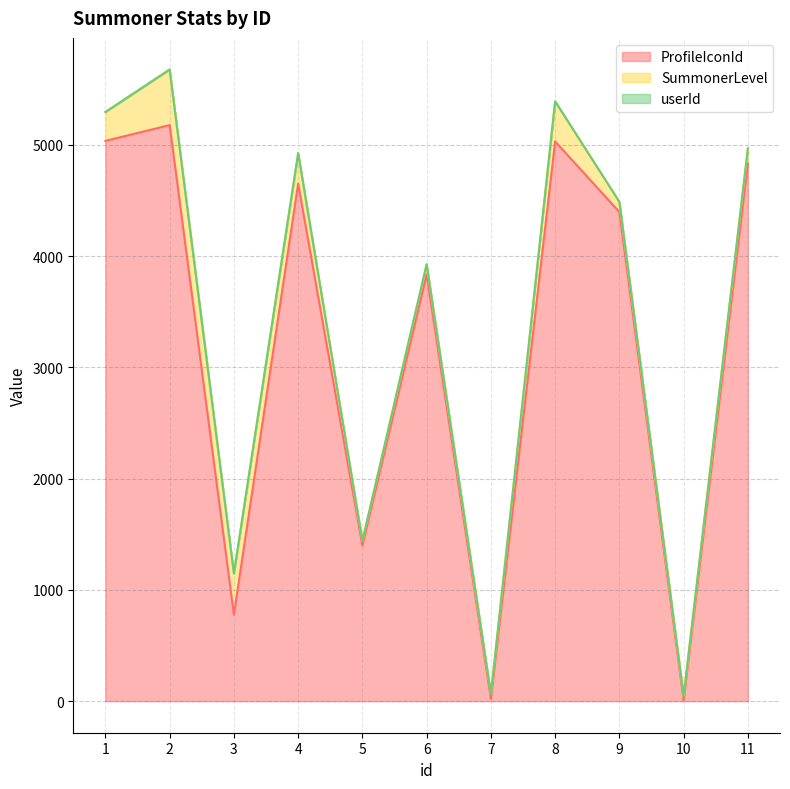

The ProfileIconId series shows 7496 at 2. True or false?

False